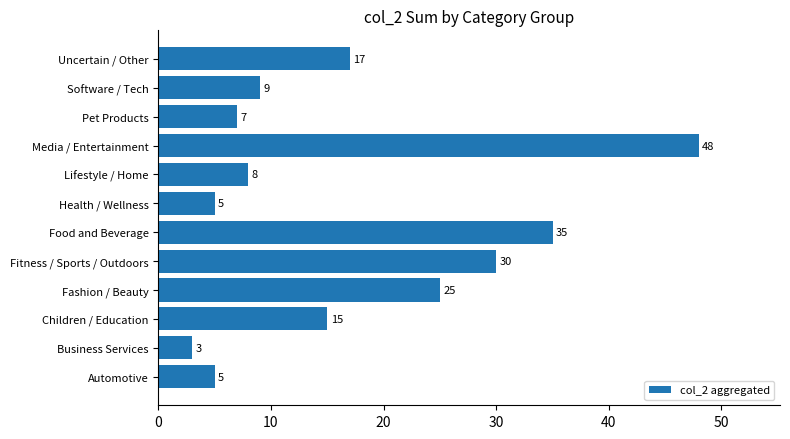

Is it true that the value at Software / Tech is 9?

True